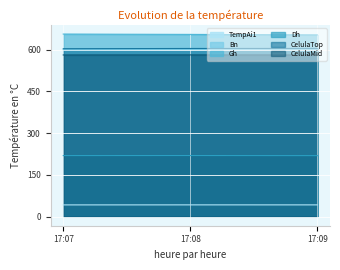

What is the minimum value shown in the chart?

42.0